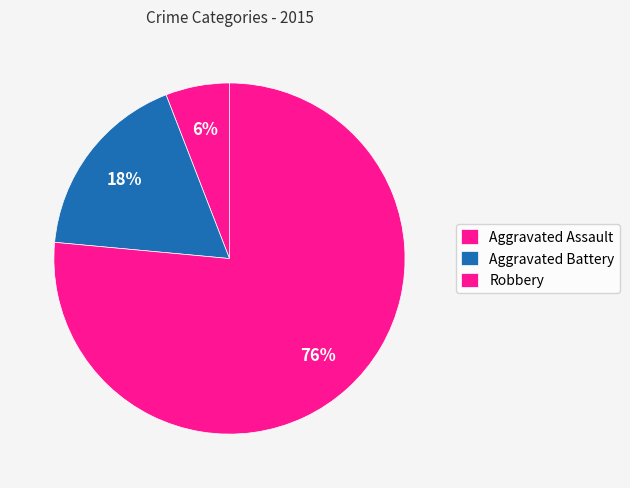

The Aggravated Battery slice represents 18% of the pie. True or false?

True